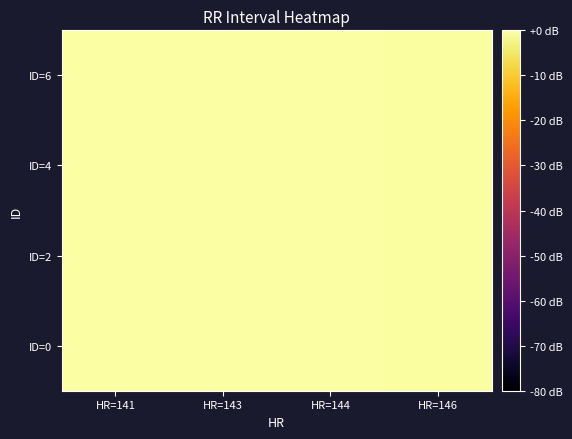

Rank the series by their maximum value, from lowest to highest.

ID=0, ID=2, ID=4, ID=6